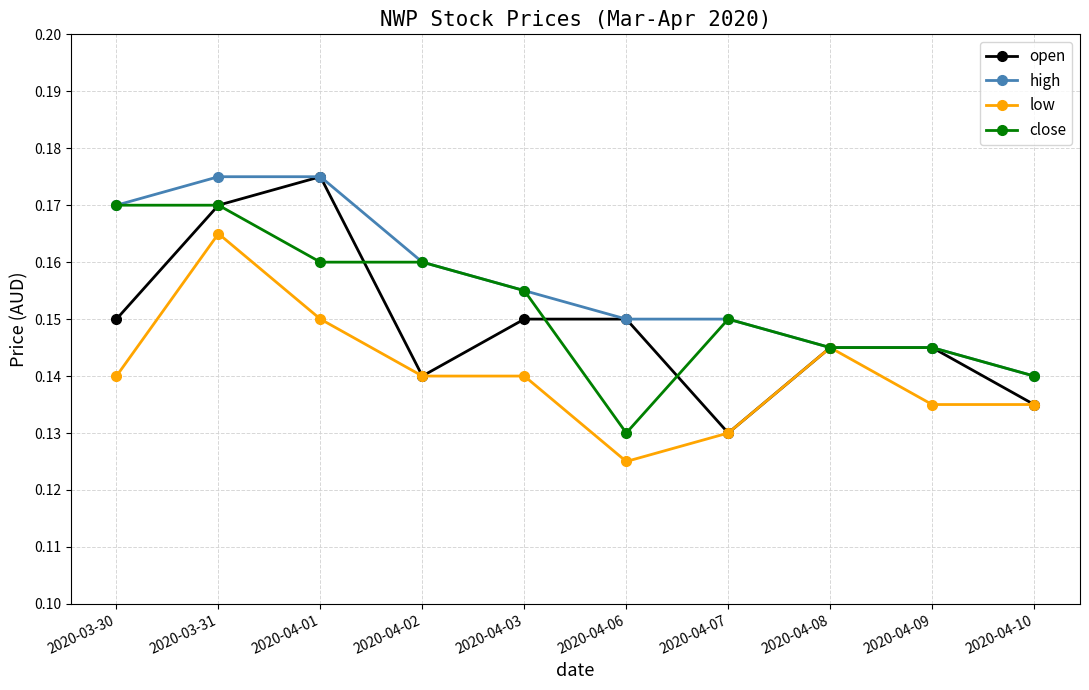

At which category is the sum across all series the highest?

2020-03-31